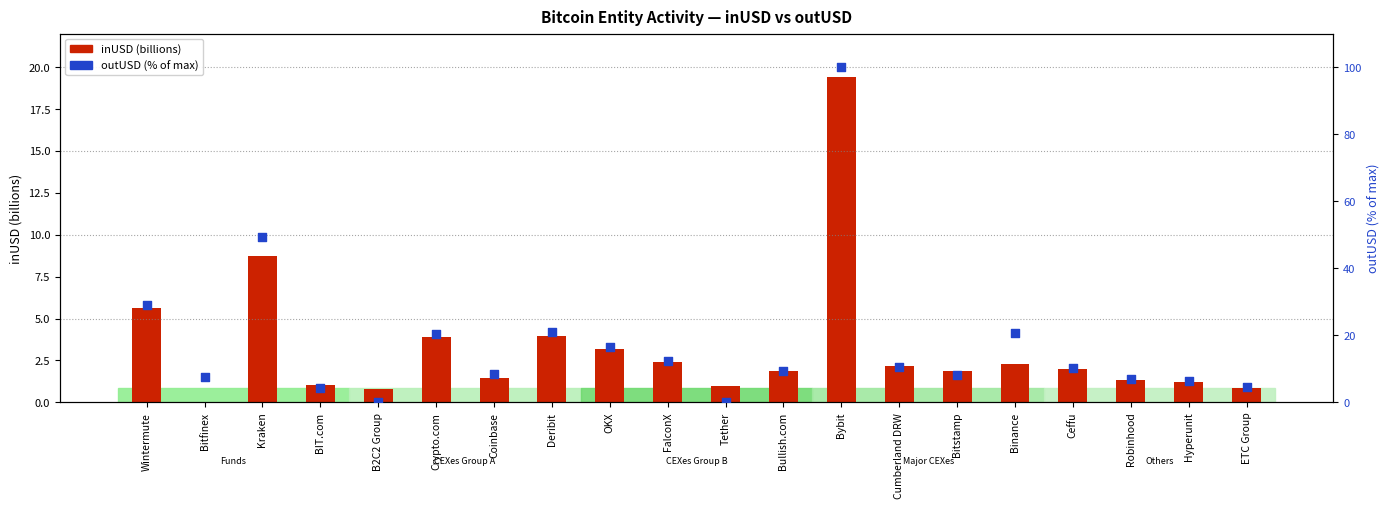

At how many categories does at least one series exceed 3?

18